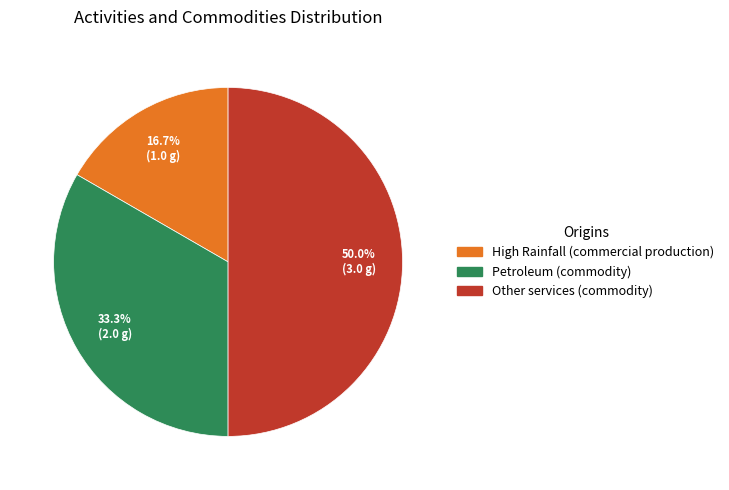

How many segments does this pie chart have?

3